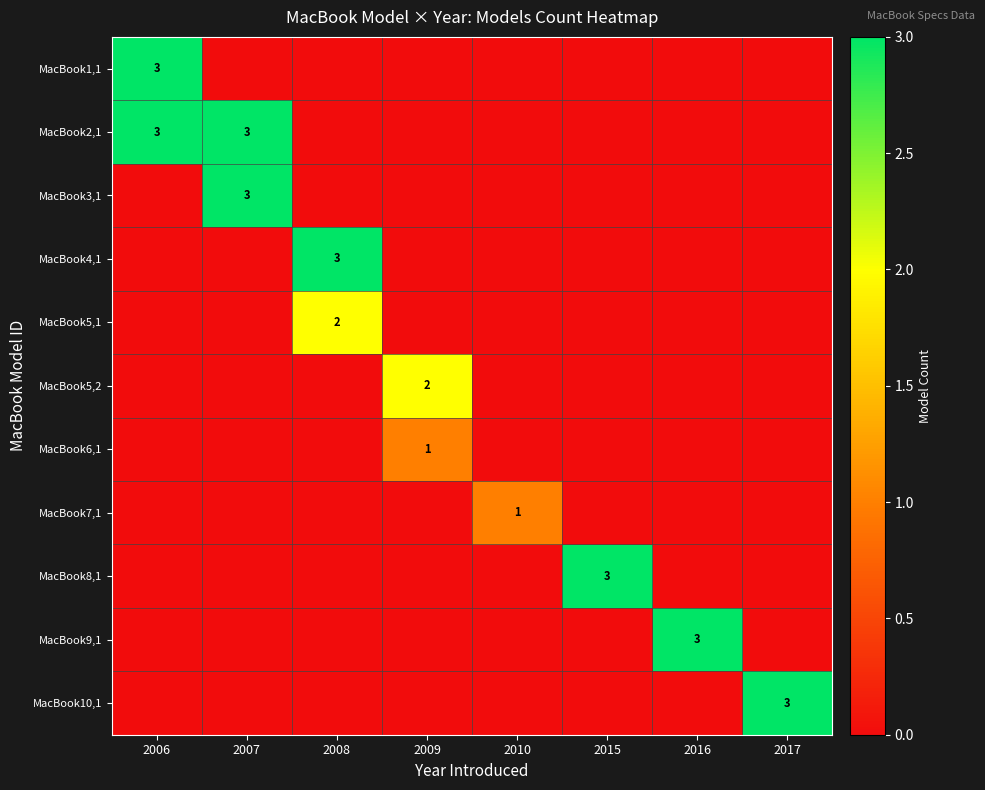

Is it true that MacBook9,1 equals 2 at 2016?

False